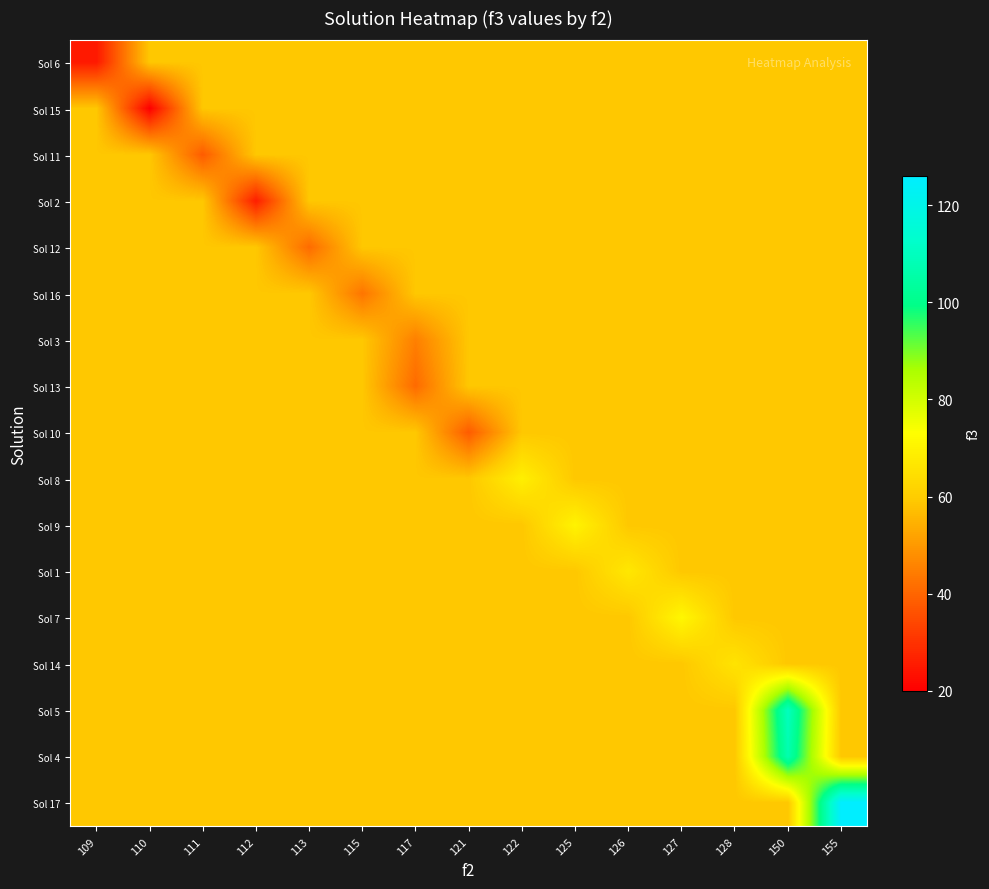

Which series has the largest total across all categories?

Sol 17